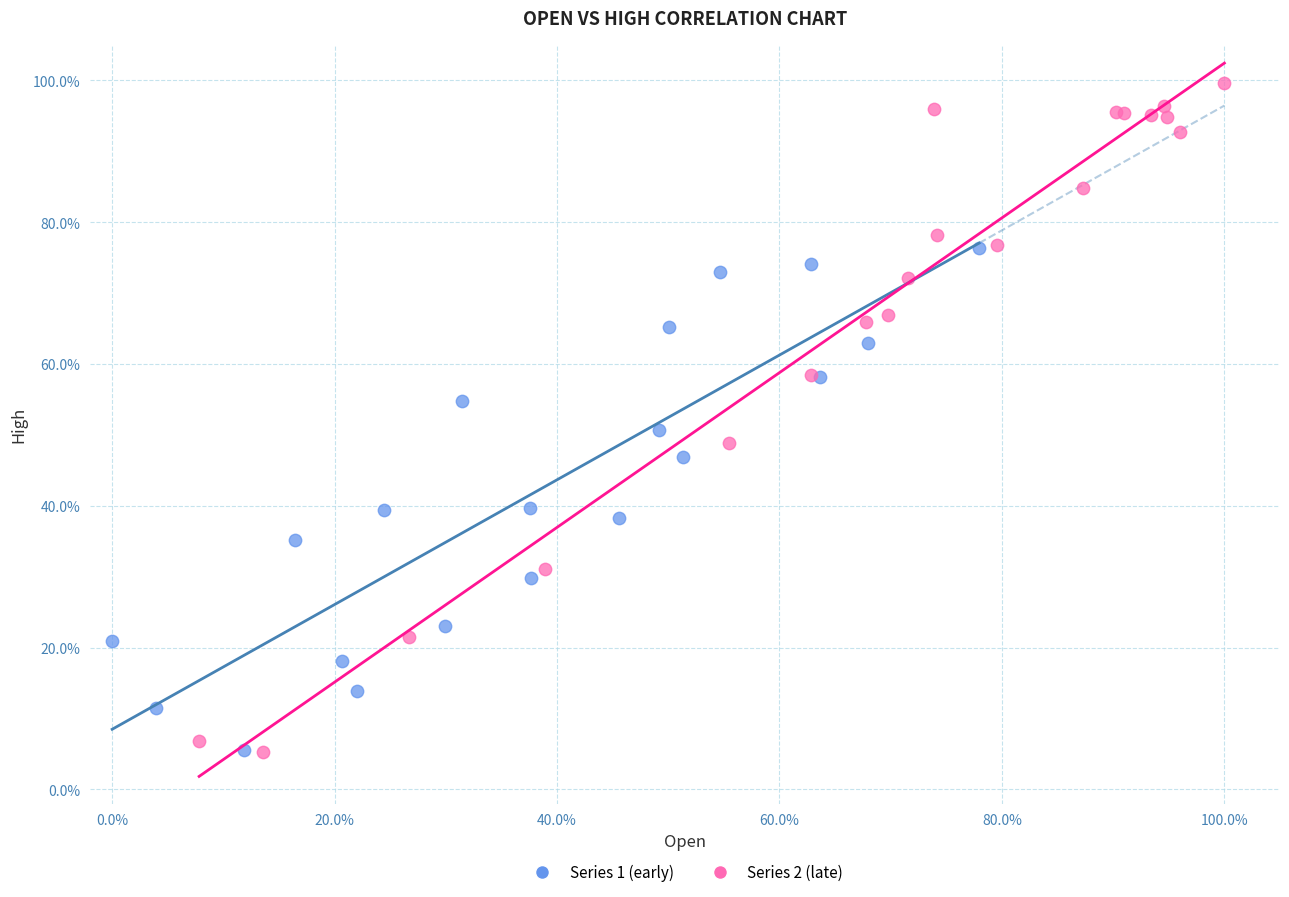

Which series reaches the maximum Y coordinate?

Series 2 (late)